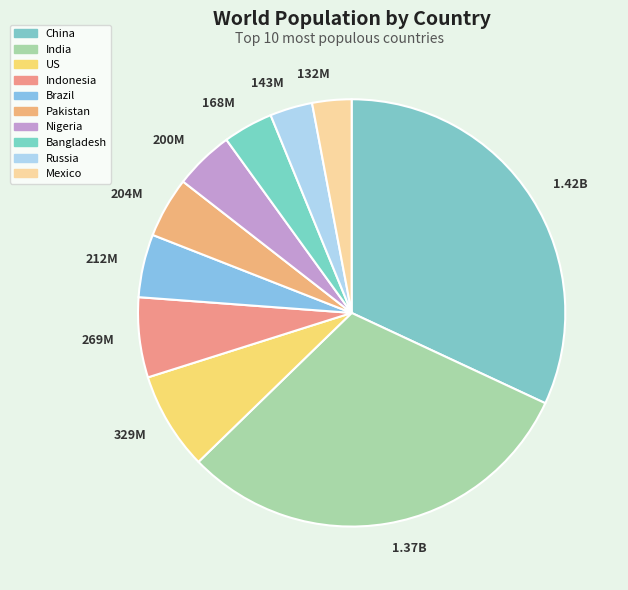

Approximately how many times larger is the value at Russia compared to Bangladesh?

0.9